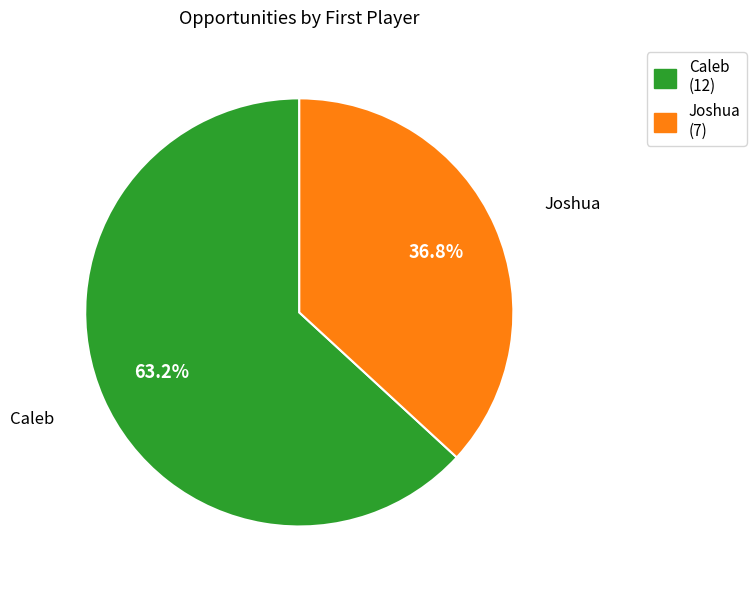

To the nearest percent, what is the average slice percentage?

50%